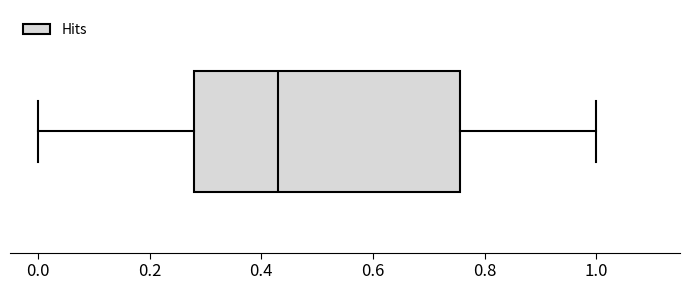

Read this box plot against the x-axis: the position of the median line, the range covered by the box, and the ends of both whiskers. The values are not printed on the chart, so give them approximately, as read against the axis.

median 0.42, box 0.28 to 0.76, whiskers 0.00 to 1.00